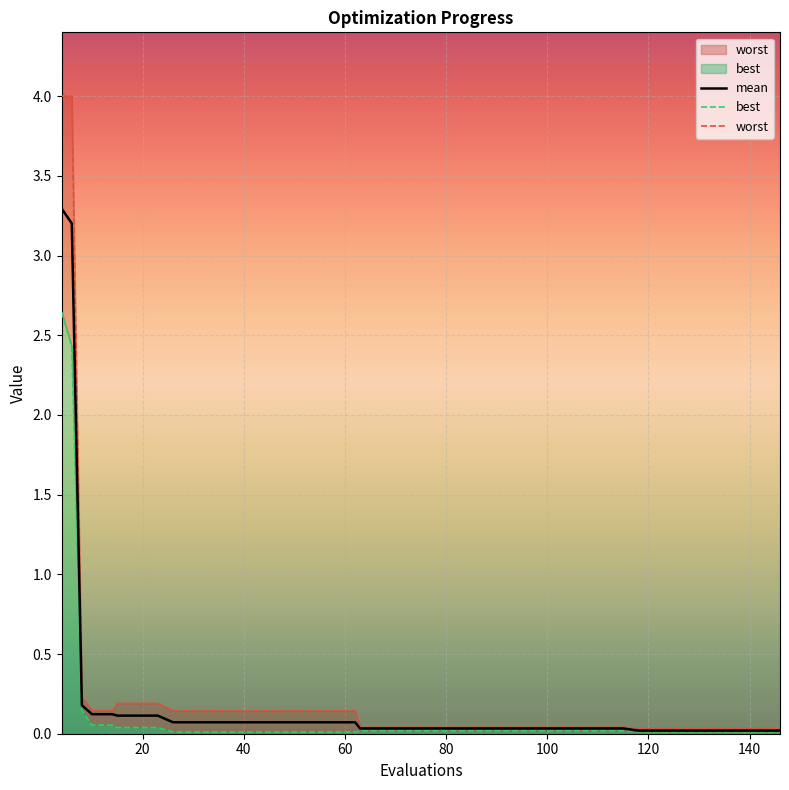

True or false: worst has more than 0 points higher than both neighbors.

False